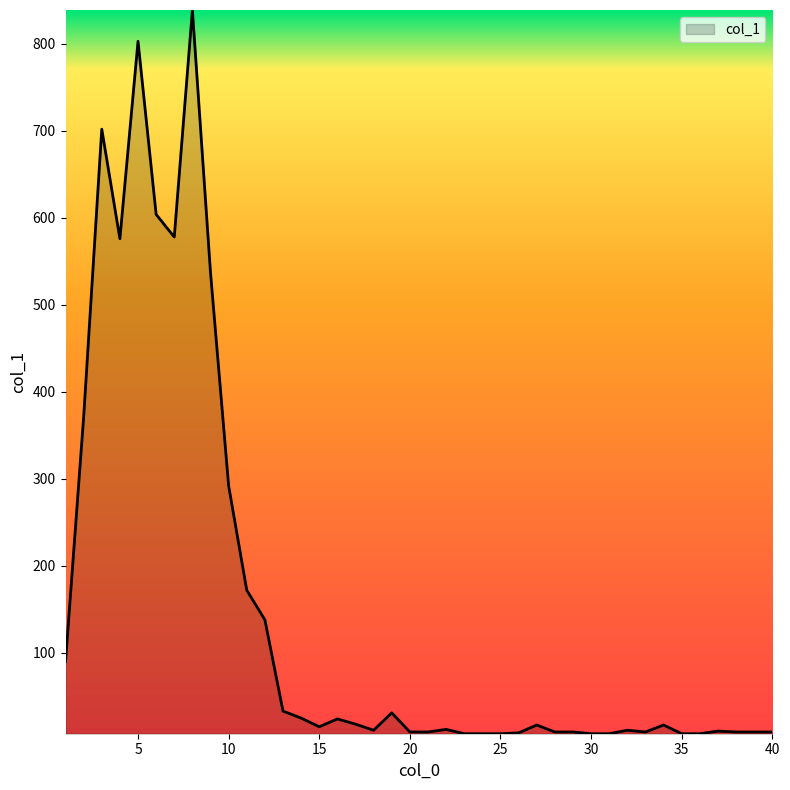

True or false: there are more than 2 points higher than both neighbors.

True